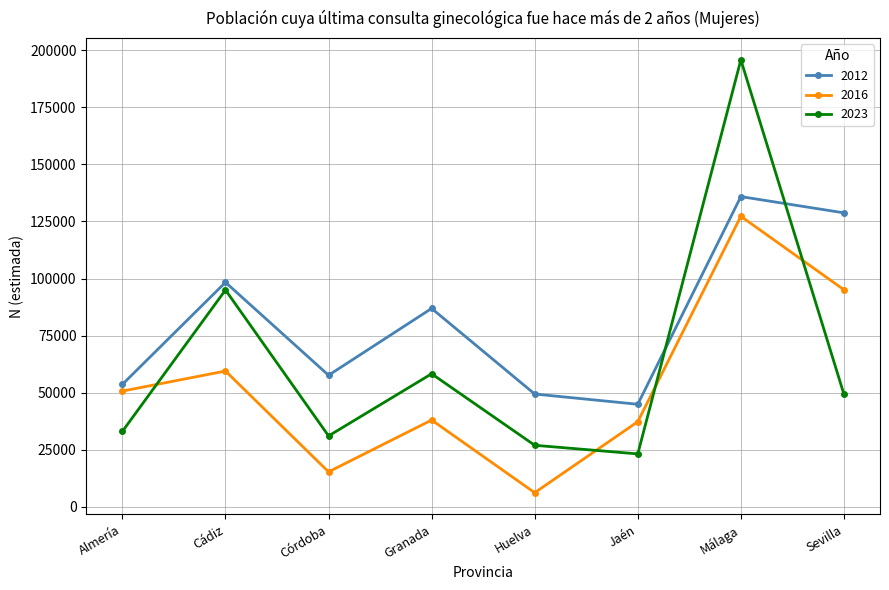

The 2016 series shows 56532 at Sevilla. True or false?

False